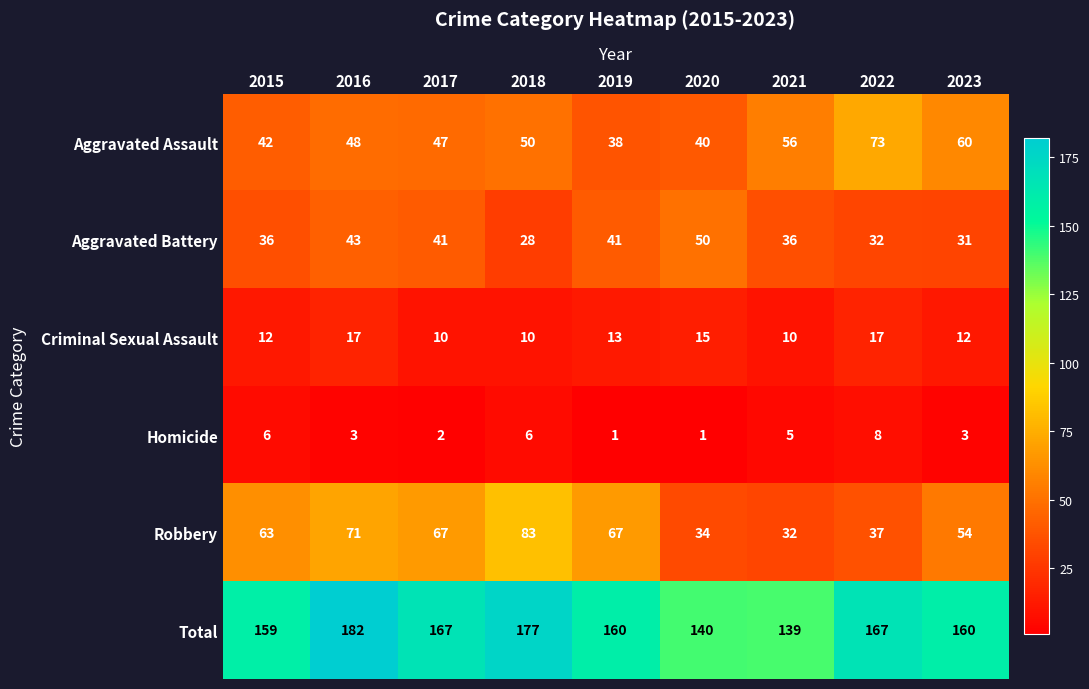

The value of Total at 2018 is 177. True or false?

True